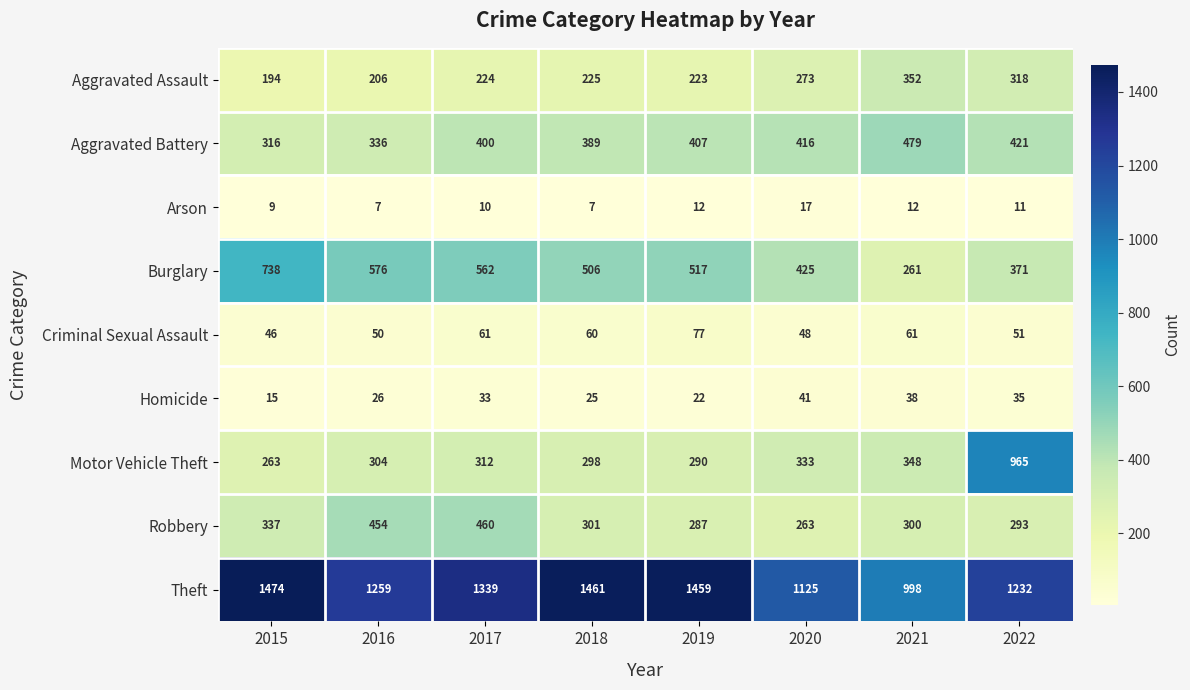

What is the approximate value of Robbery at 2020?

263